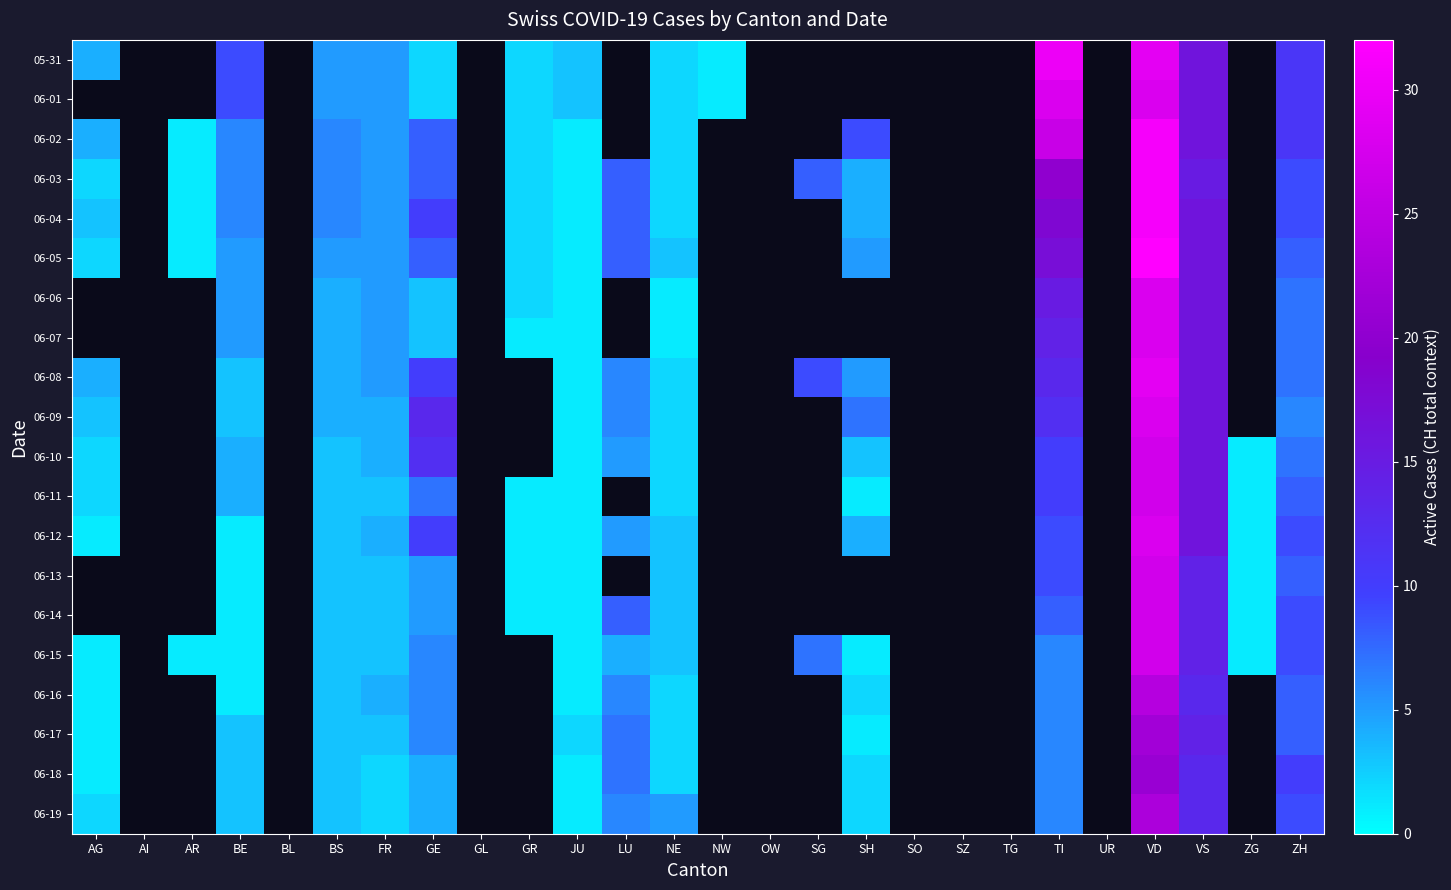

How many categories are shown in the chart?

26